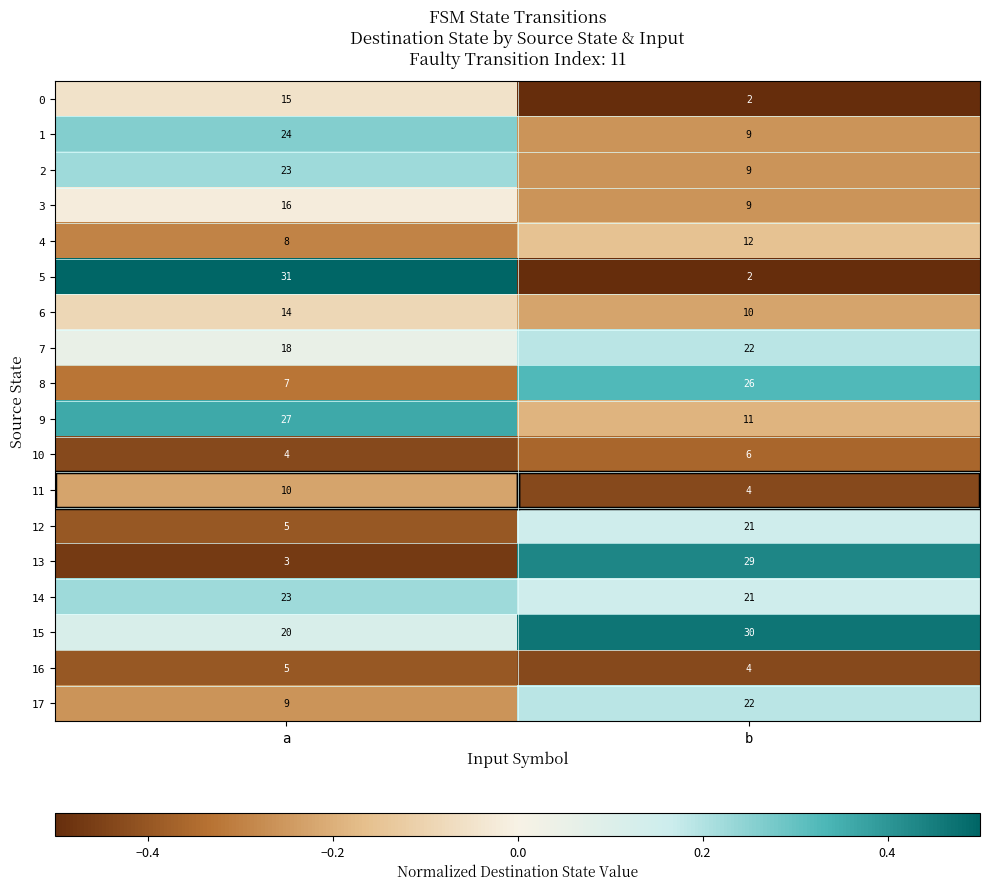

At which category does the chart reach its peak across all series?

a